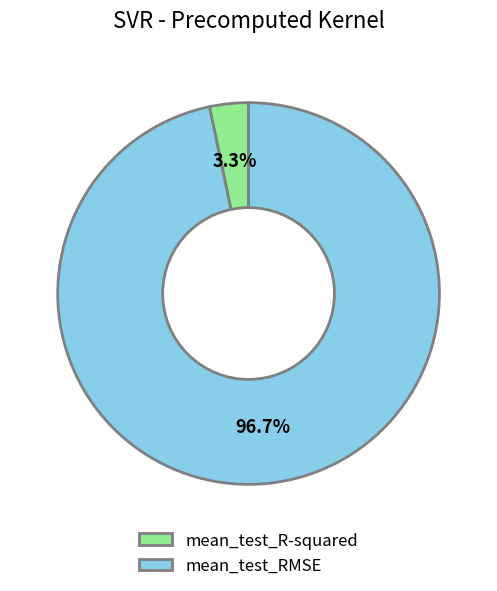

Between mean_test_R-squared and mean_test_RMSE, which is larger?

mean_test_RMSE